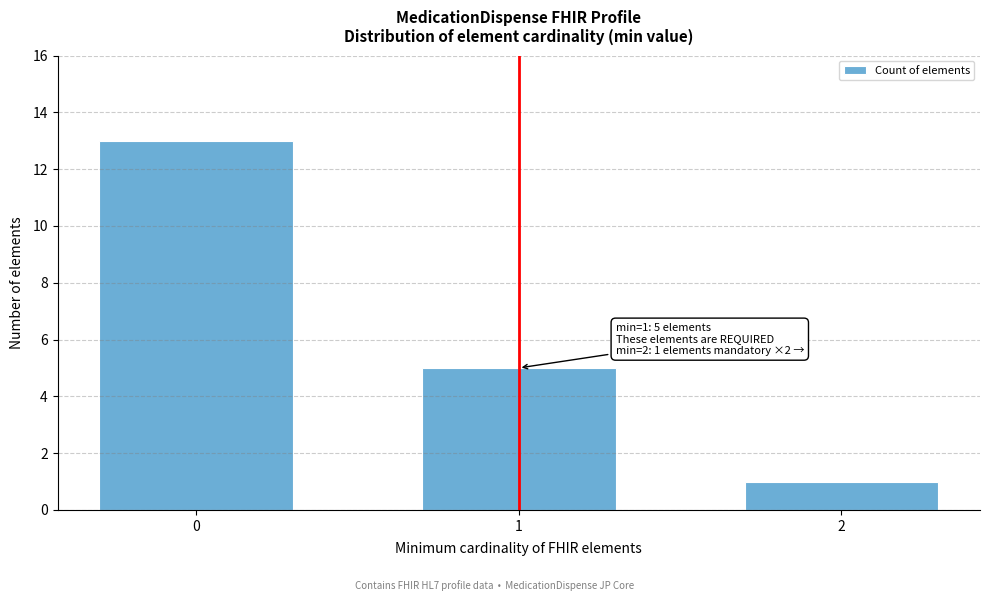

Reading left to right, extract all data points from this chart.

0=13	1=5	2=1